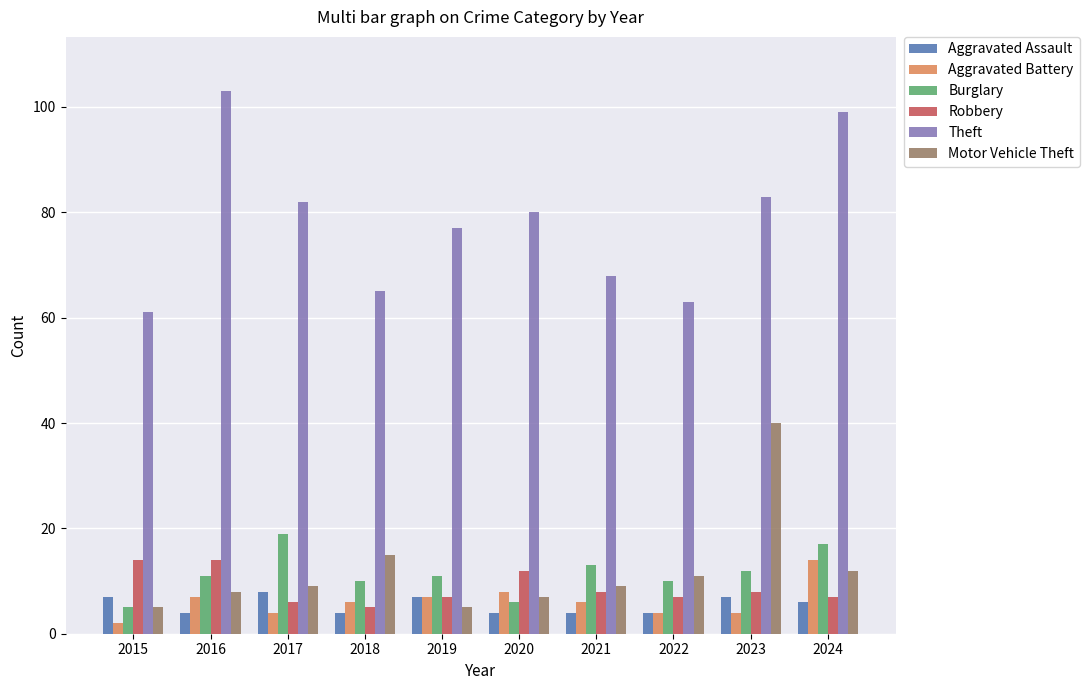

Is the value of Theft at 2023 greater than the value of Aggravated Assault at 2018?

Yes